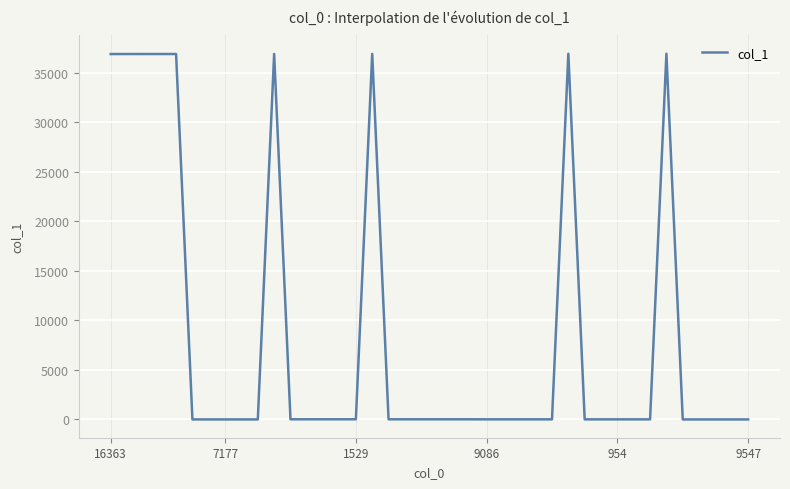

What is the greatest value displayed?

36901